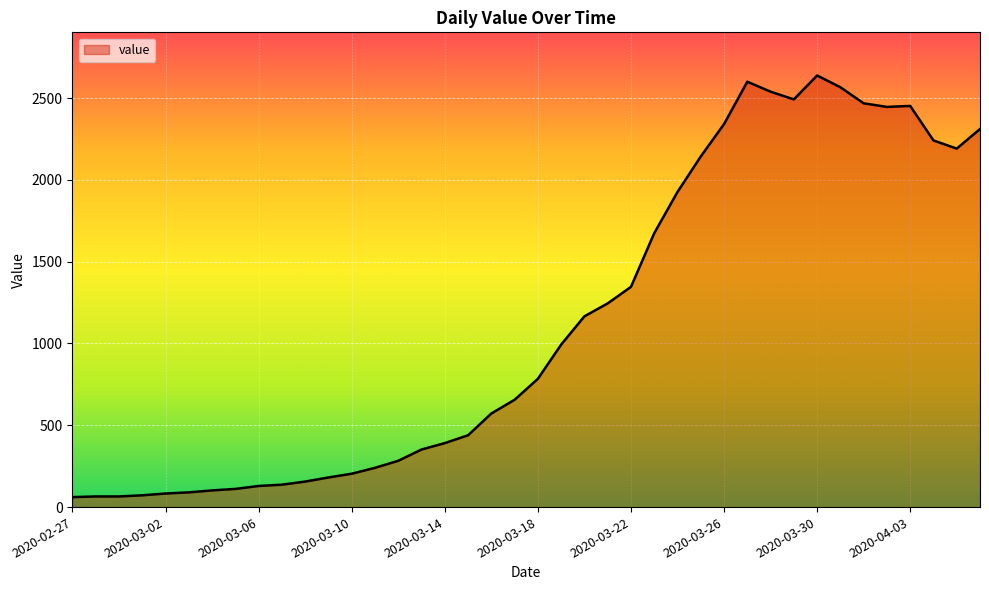

What is the maximum value shown in the chart?

2638